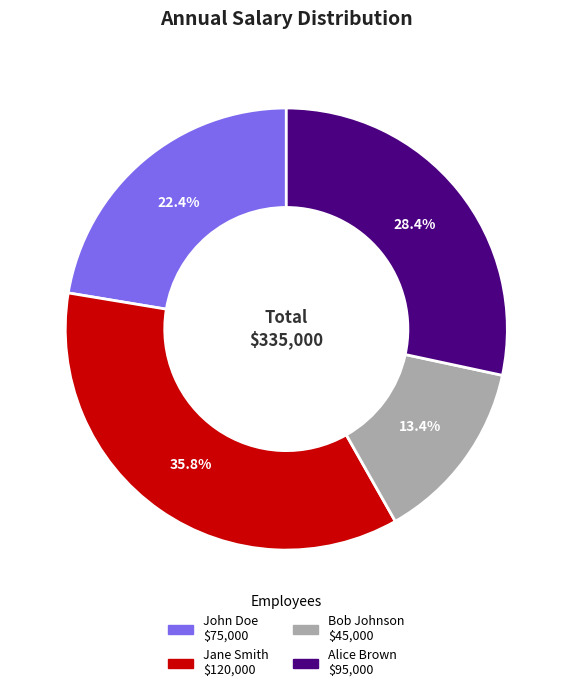

The Jane Smith slice represents 41% of the pie. True or false?

False